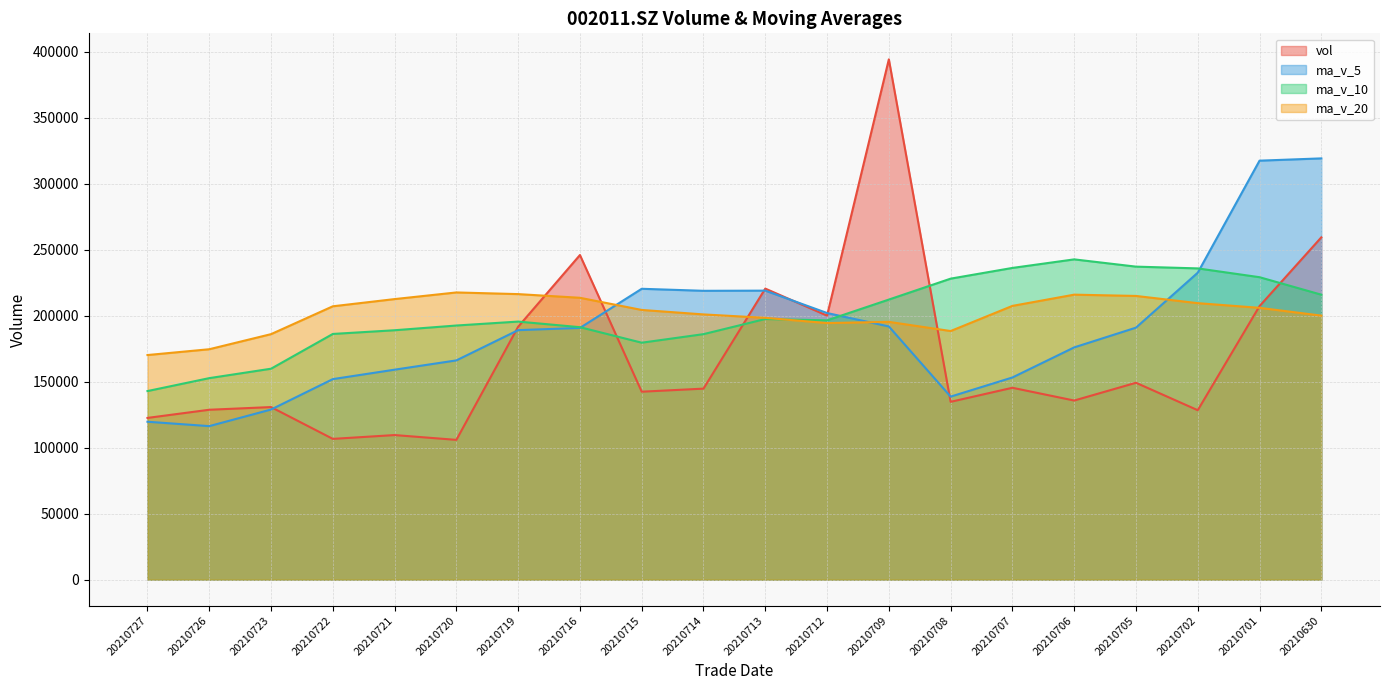

Which has a higher value, 20210705 or 20210707?

20210705